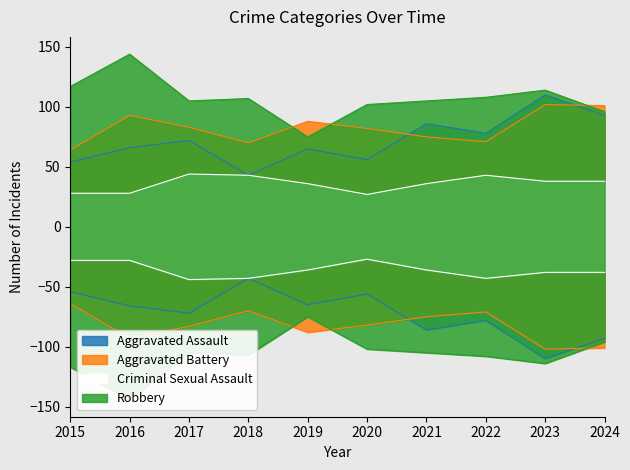

The Aggravated Assault series shows 119 at 2017. True or false?

False